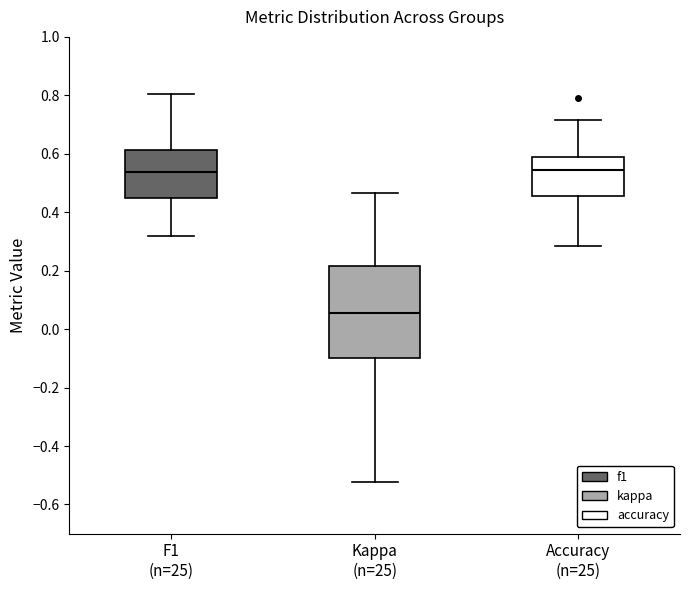

Reading left to right, read every box against the y-axis: the position of its median line, the range the box covers, and the ends of its whiskers. The values are not printed on the chart, so give them approximately, as read against the axis.

F1 (n=25): median 0.54, box 0.44 to 0.62, whiskers 0.32 to 0.80
Kappa (n=25): median 0.06, box -0.10 to 0.22, whiskers -0.52 to 0.46
Accuracy (n=25): median 0.54, box 0.46 to 0.58, whiskers 0.28 to 0.72